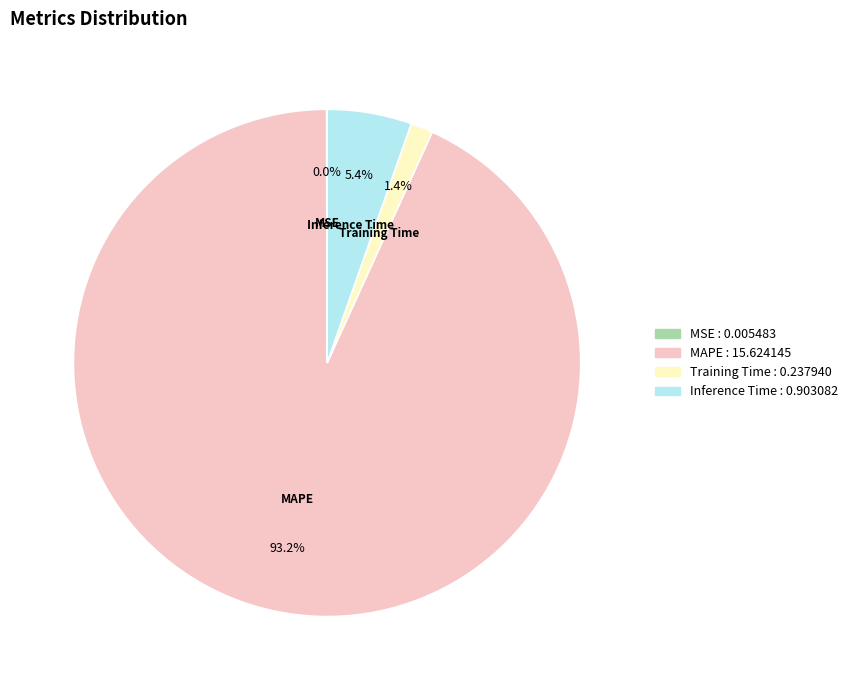

Is there a majority slice in this chart?

Yes